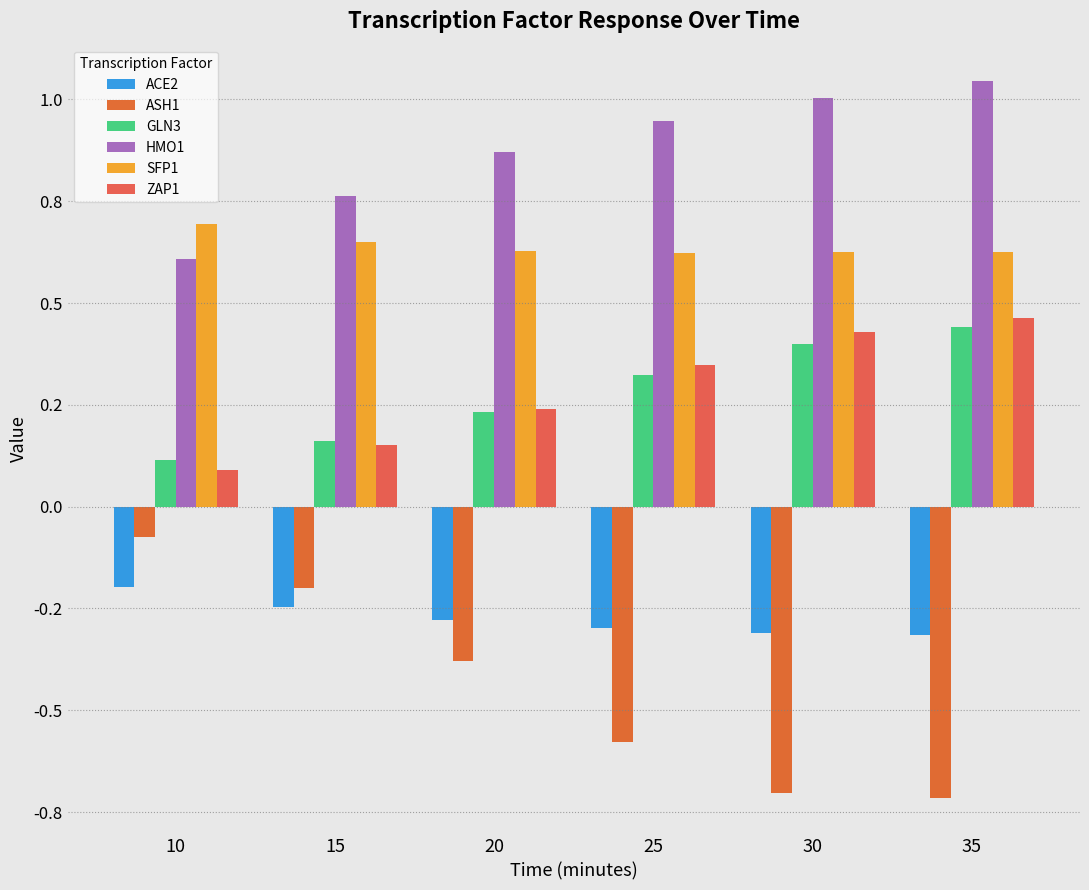

Does the chart contain any negative values?

Yes